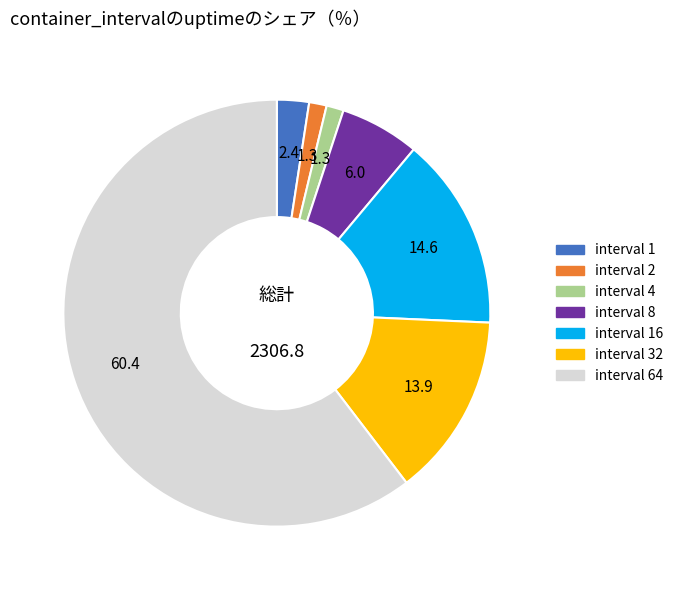

Does any single category account for the majority?

Yes